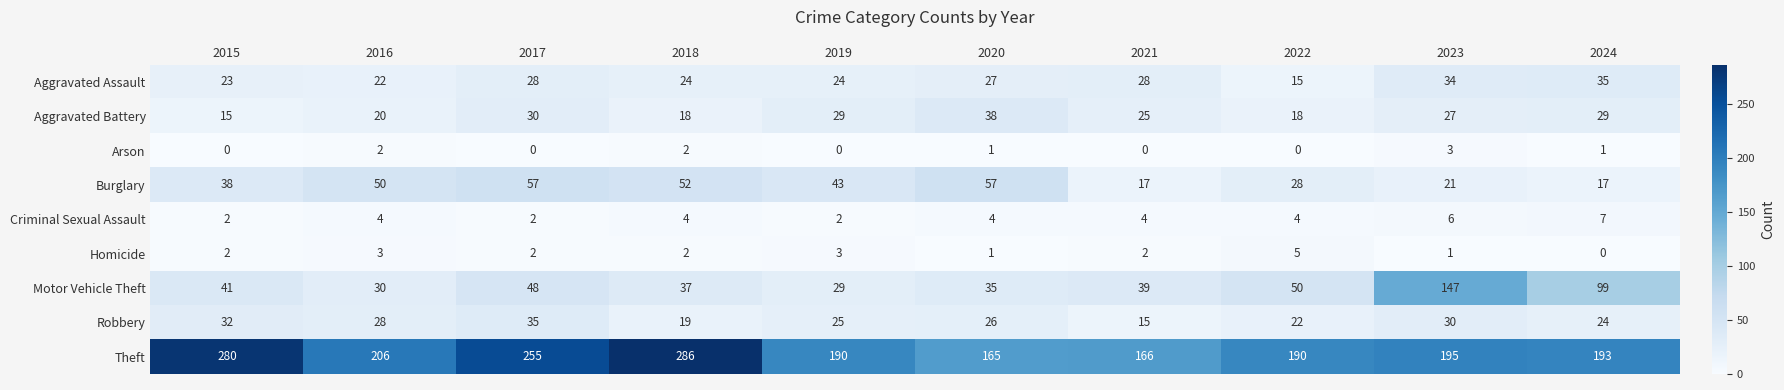

What is the average value of the Theft series?

213